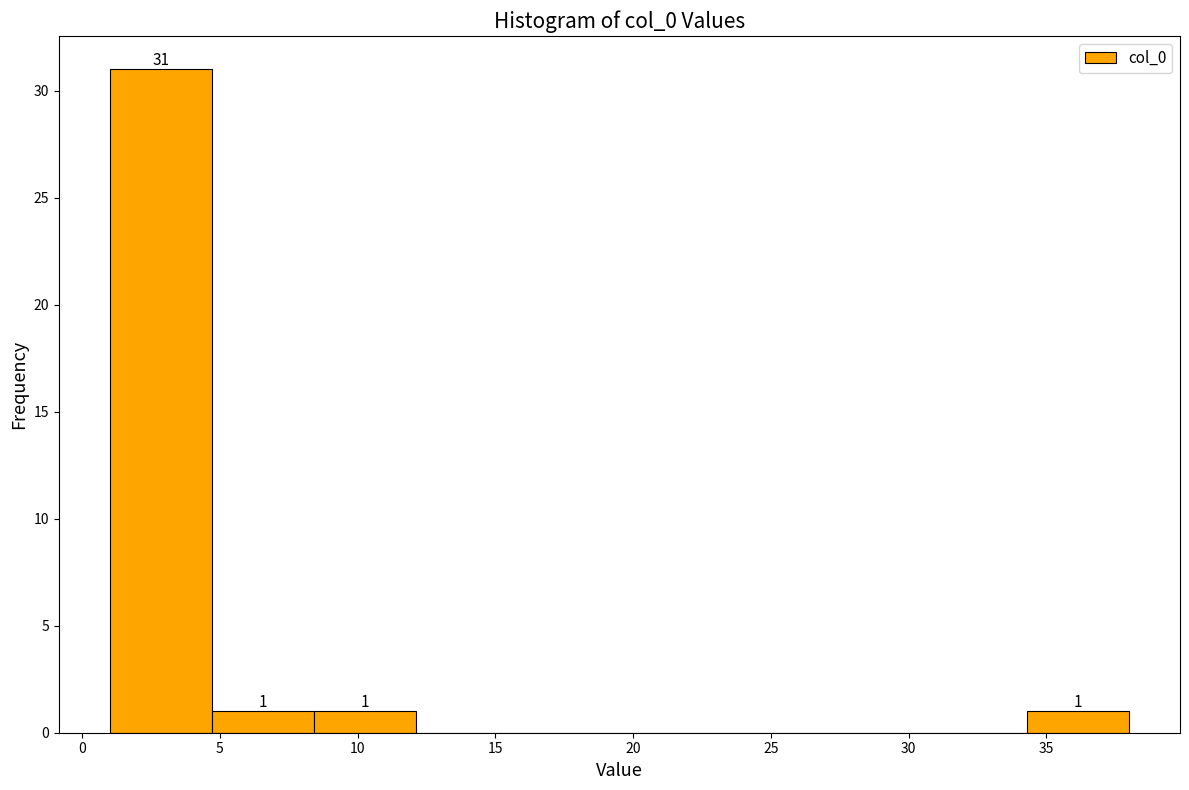

Over which range of the x-axis is the bar tallest?

1.0 to 4.7